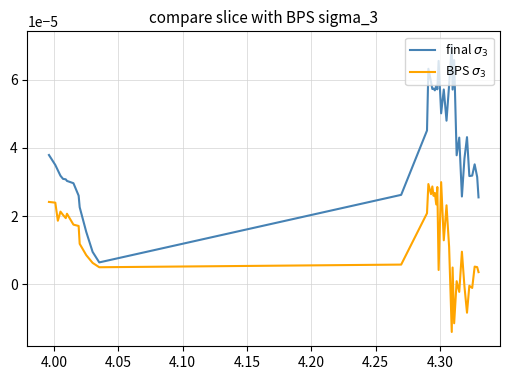

How many values in the BPS $\sigma_3$ series are below 0?

7